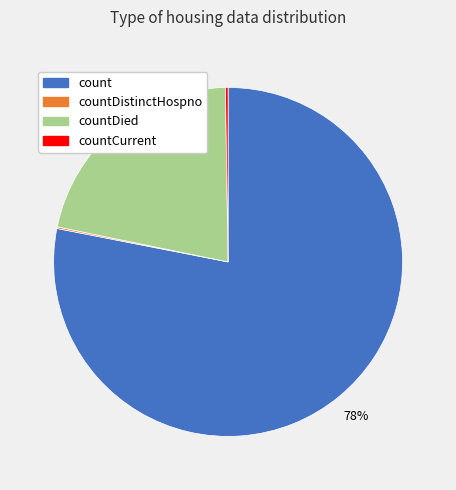

To the nearest percent, what is the difference between the largest and smallest slice percentages?

78%